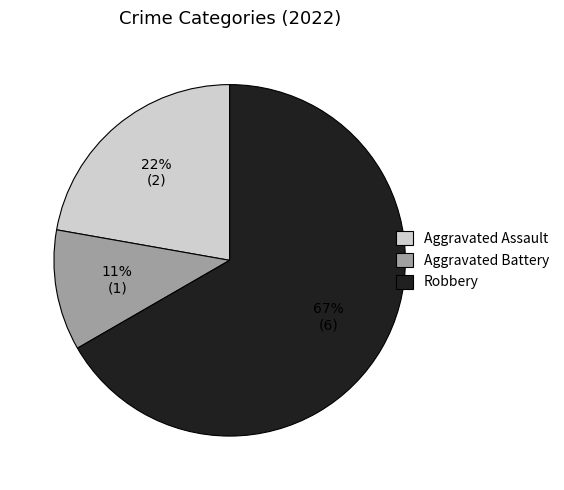

Approximately how many times larger is the value at Robbery compared to Aggravated Assault?

3.0